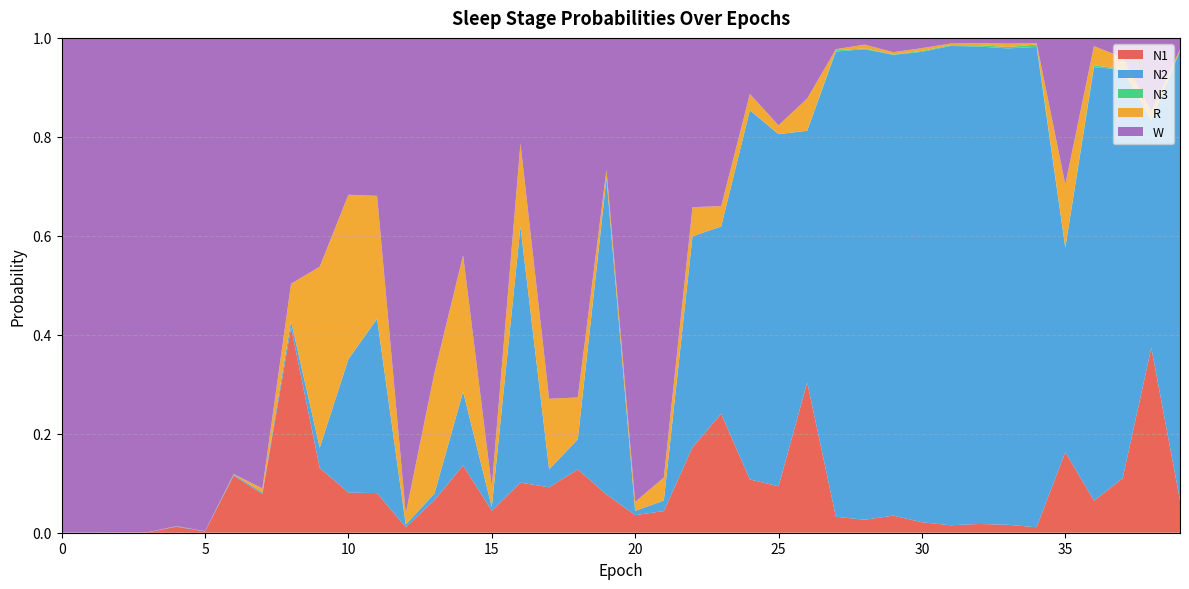

Reading left to right, list all the values displayed in this chart.

N1: 0.0	0.0	0.0	0.0	0.0	0.0	0.1	0.1	0.4	0.1	0.1	0.1	0.0	0.1	0.1	0.0	0.1	0.1	0.1	0.1	0.0	0.0	0.2	0.2	0.1	0.1	0.3	0.0	0.0	0.0	0.0	0.0	0.0	0.0	0.0	0.2	0.1	0.1	0.4	0.1
N2: 0.0	0.0	0.0	0.0	0.0	0.0	0.0	0.0	0.0	0.0	0.3	0.4	0.0	0.0	0.1	0.0	0.5	0.0	0.1	0.6	0.0	0.0	0.4	0.4	0.7	0.7	0.5	0.9	1.0	0.9	1.0	1.0	1.0	1.0	1.0	0.4	0.9	0.8	0.5	0.9
N3: 0.0	0.0	0.0	0.0	0.0	0.0	0.0	0.0	0.0	0.0	0.0	0.0	0.0	0.0	0.0	0.0	0.0	0.0	0.0	0.0	0.0	0.0	0.0	0.0	0.0	0.0	0.0	0.0	0.0	0.0	0.0	0.0	0.0	0.0	0.0	0.0	0.0	0.0	0.0	0.0
R: 0.0	0.0	0.0	0.0	0.0	0.0	0.0	0.0	0.1	0.4	0.3	0.2	0.0	0.2	0.3	0.0	0.2	0.1	0.1	0.0	0.0	0.0	0.1	0.0	0.0	0.0	0.1	0.0	0.0	0.0	0.0	0.0	0.0	0.0	0.0	0.1	0.0	0.0	0.0	0.0
W: 1.0	1.0	1.0	1.0	1.0	1.0	0.9	0.9	0.5	0.5	0.3	0.3	1.0	0.7	0.4	0.9	0.2	0.7	0.7	0.3	0.9	0.9	0.3	0.3	0.1	0.2	0.1	0.0	0.0	0.0	0.0	0.0	0.0	0.0	0.0	0.3	0.0	0.0	0.1	0.0